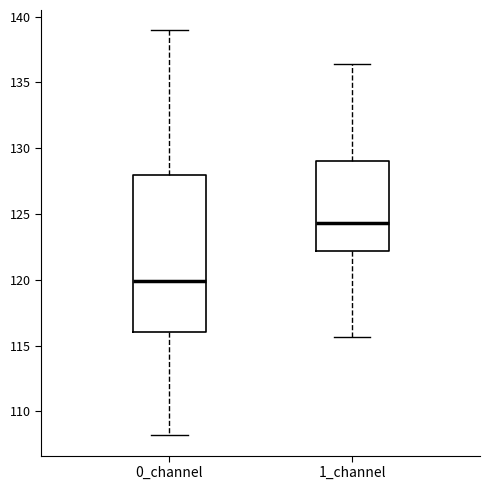

Where does the lower whisker of the box for 1_channel end on the y-axis? The values are not printed on the chart, so give them approximately, as read against the axis.

115.5